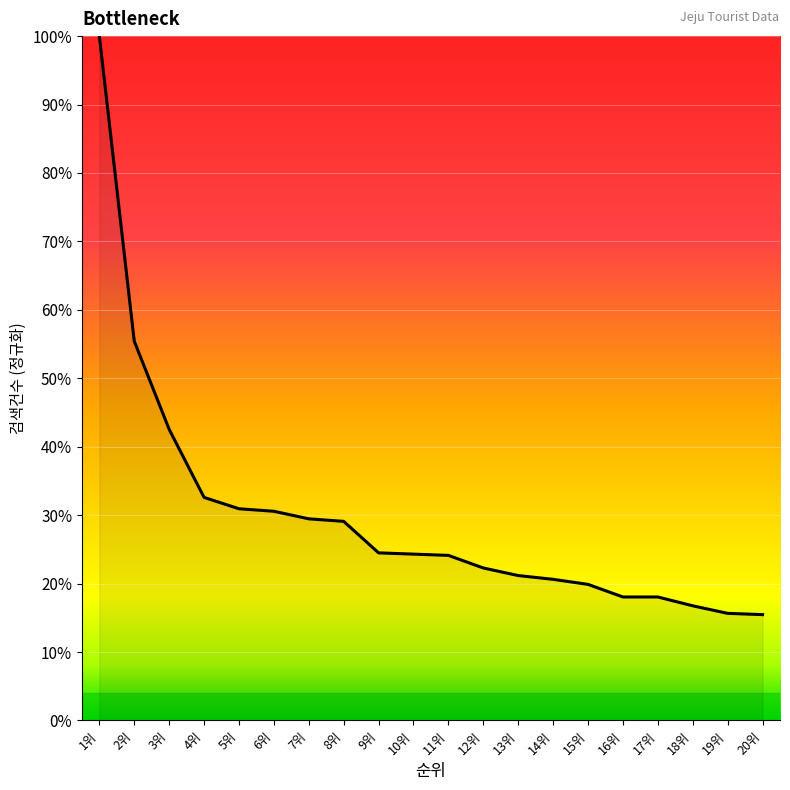

What is the change in value from 10위 to 17위?

-6.3